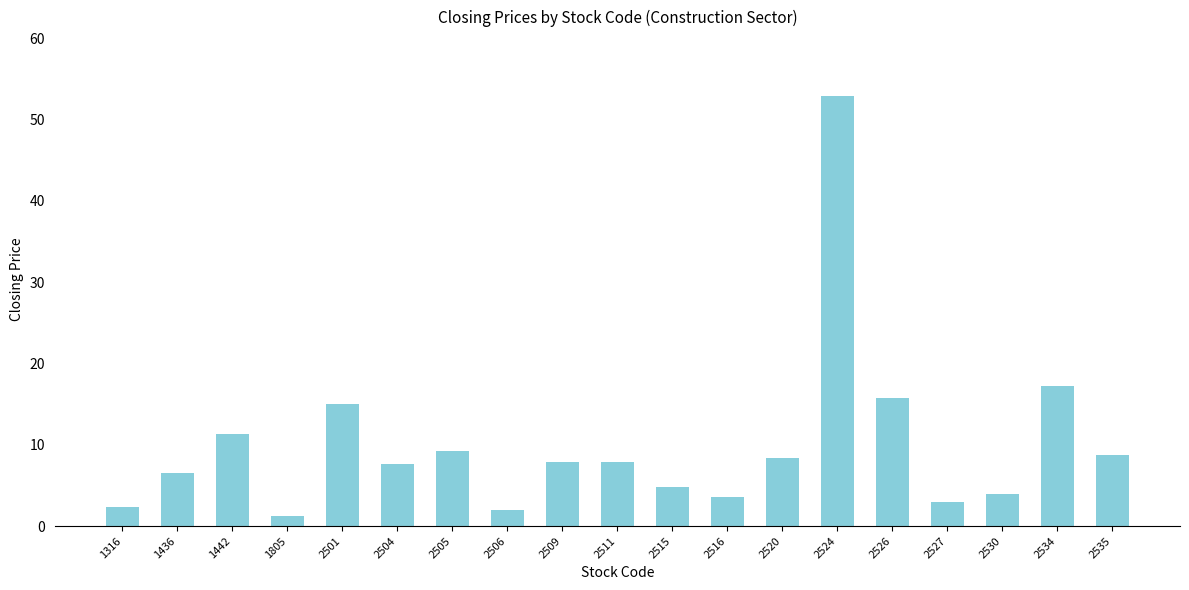

What is the difference between the maximum and minimum values?

51.7